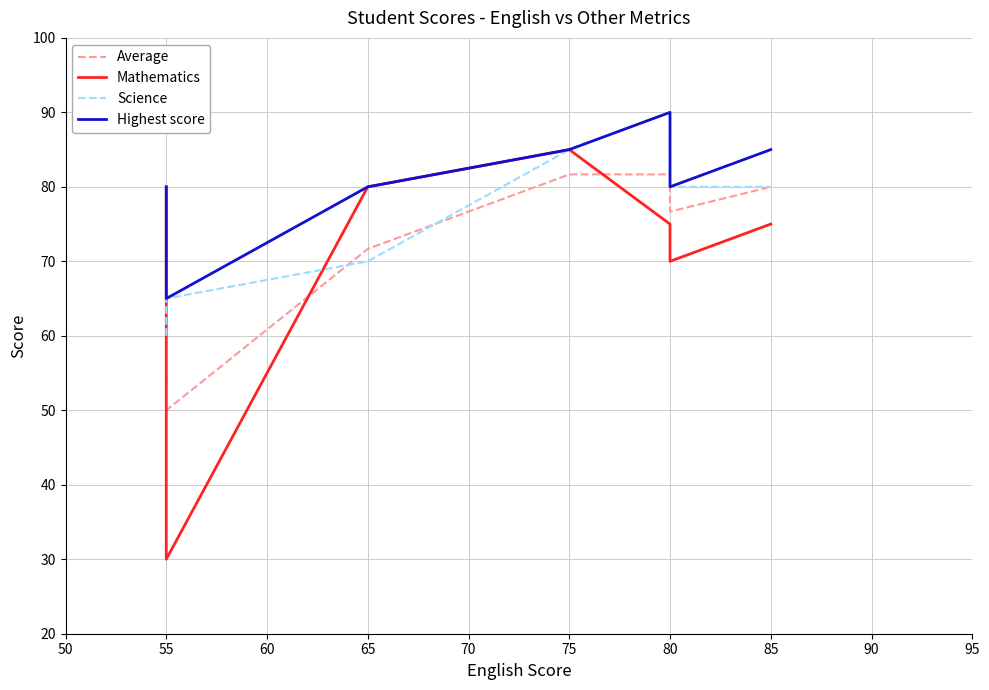

Between 55 and 85, which series saw the biggest shift?

Mathematics